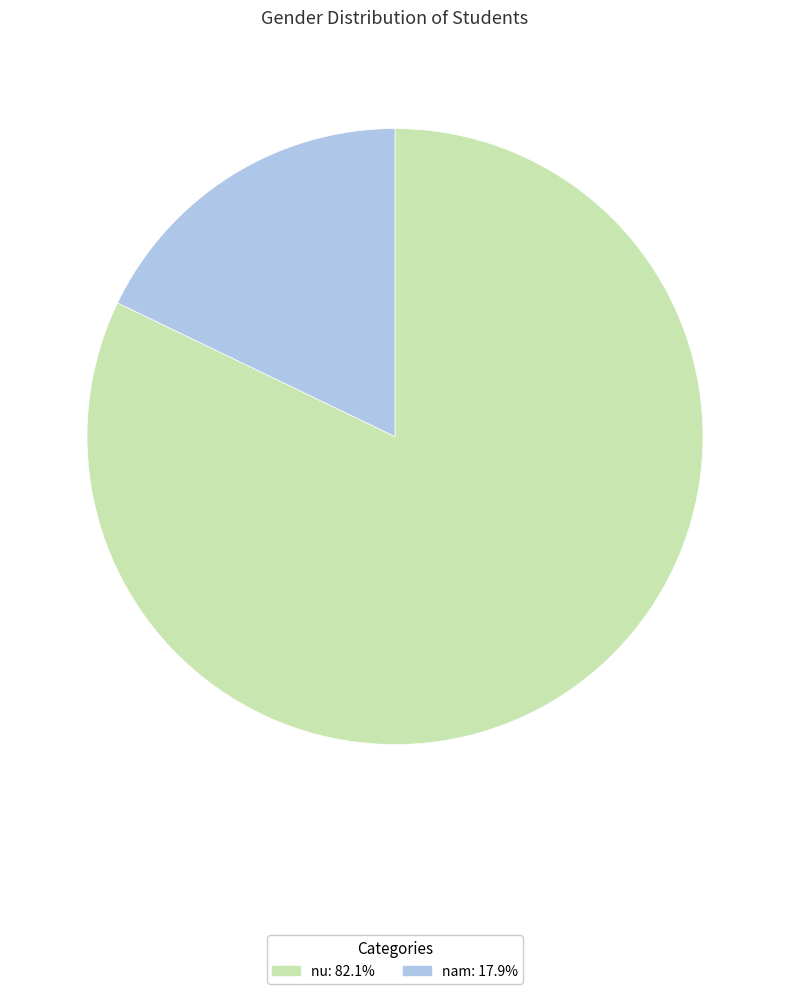

Which has a higher value, nam or nu?

nu